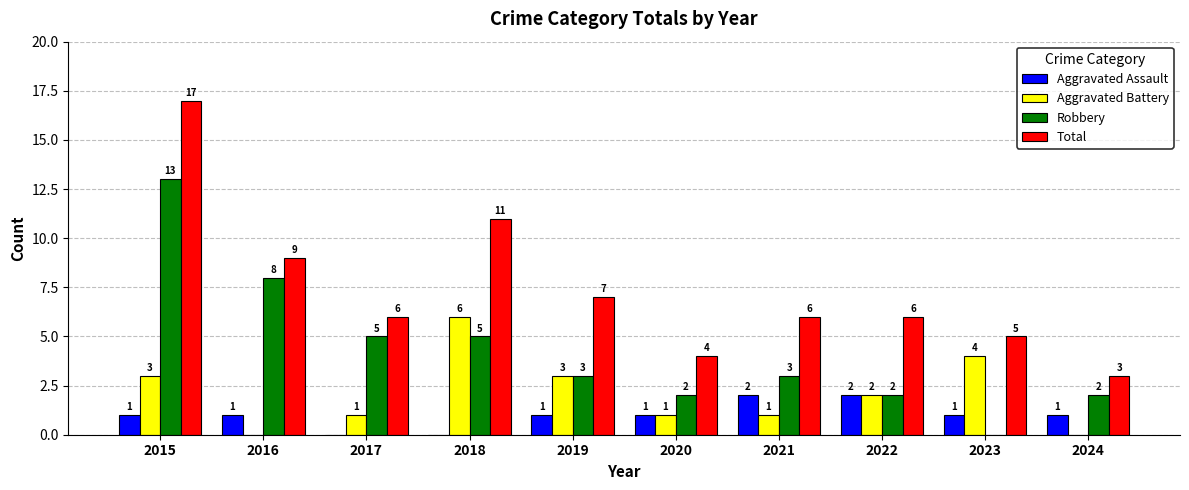

Which label corresponds to the largest value in the chart?

2015